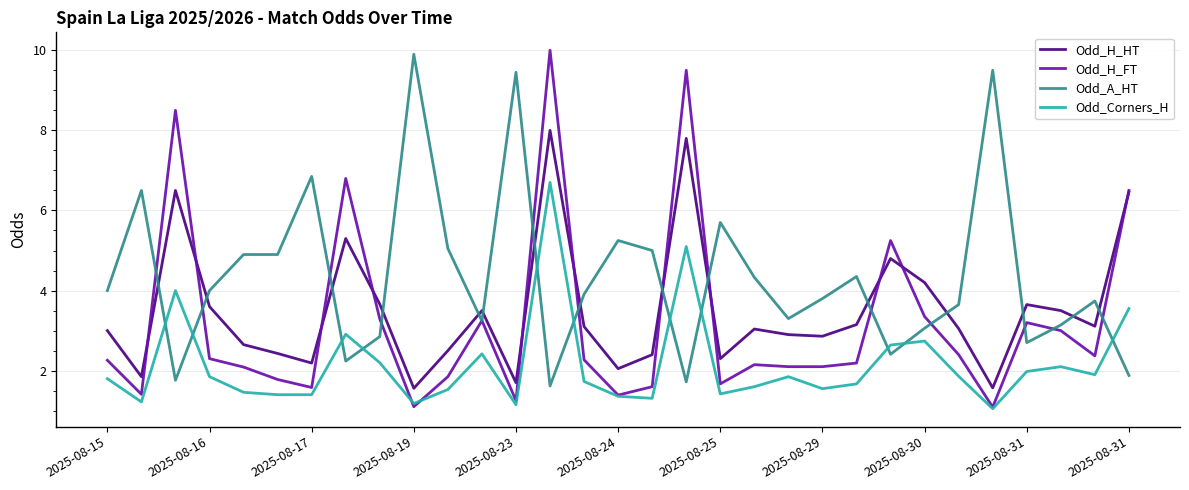

What is the sum of all Odd_A_HT values?

134.7